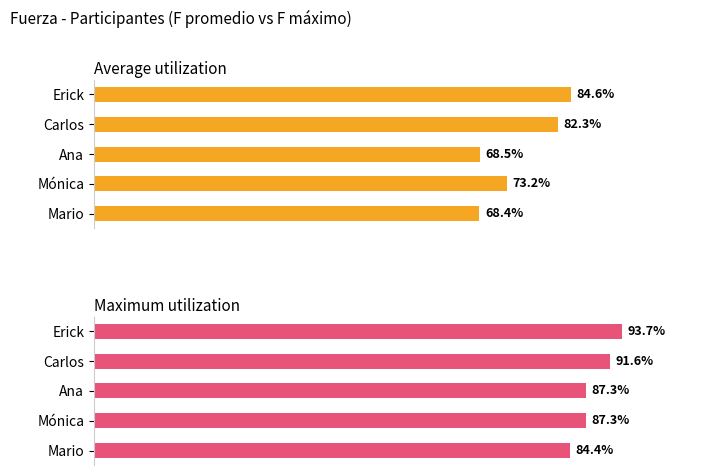

At which label does Average utilization first exceed 73?

Mónica